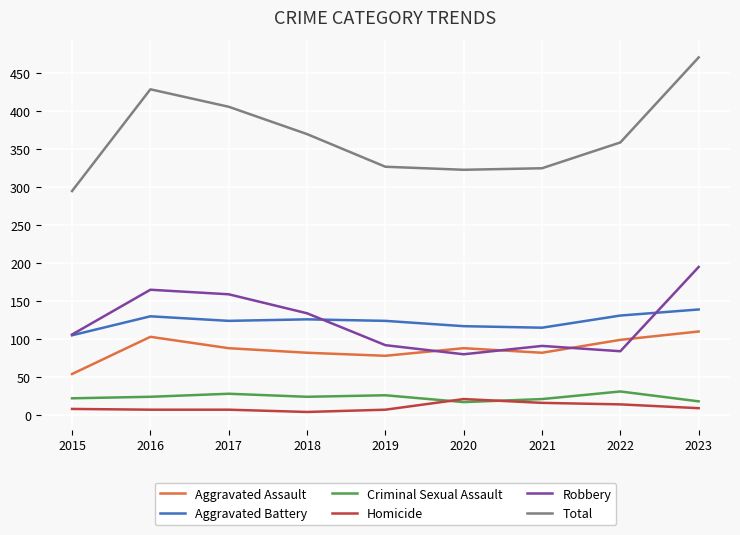

The value of Homicide at 2018 is 4. True or false?

True